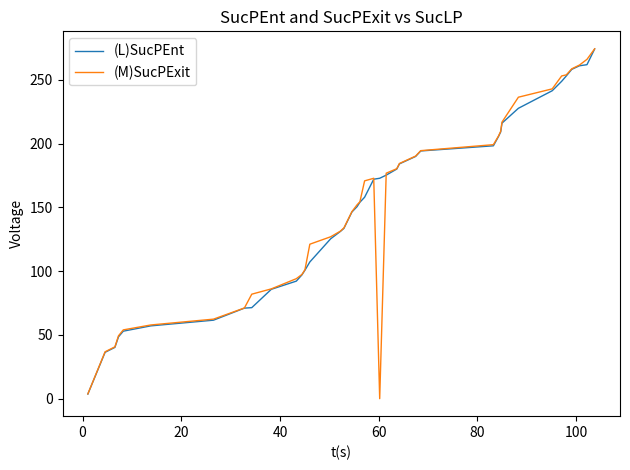

What is the greatest value displayed?

274.4